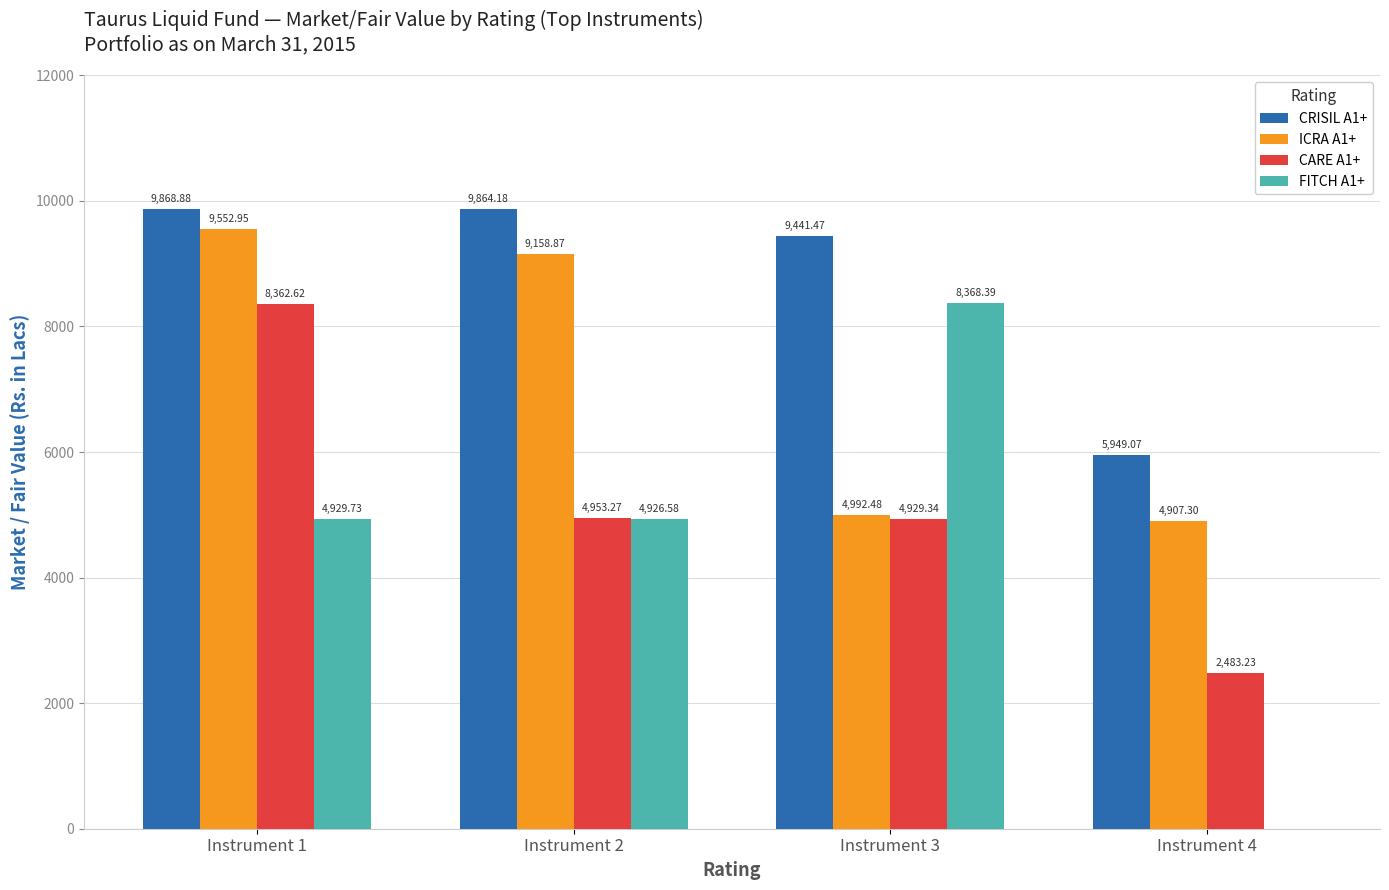

What is the total value across all series at Instrument 4?

13339.6